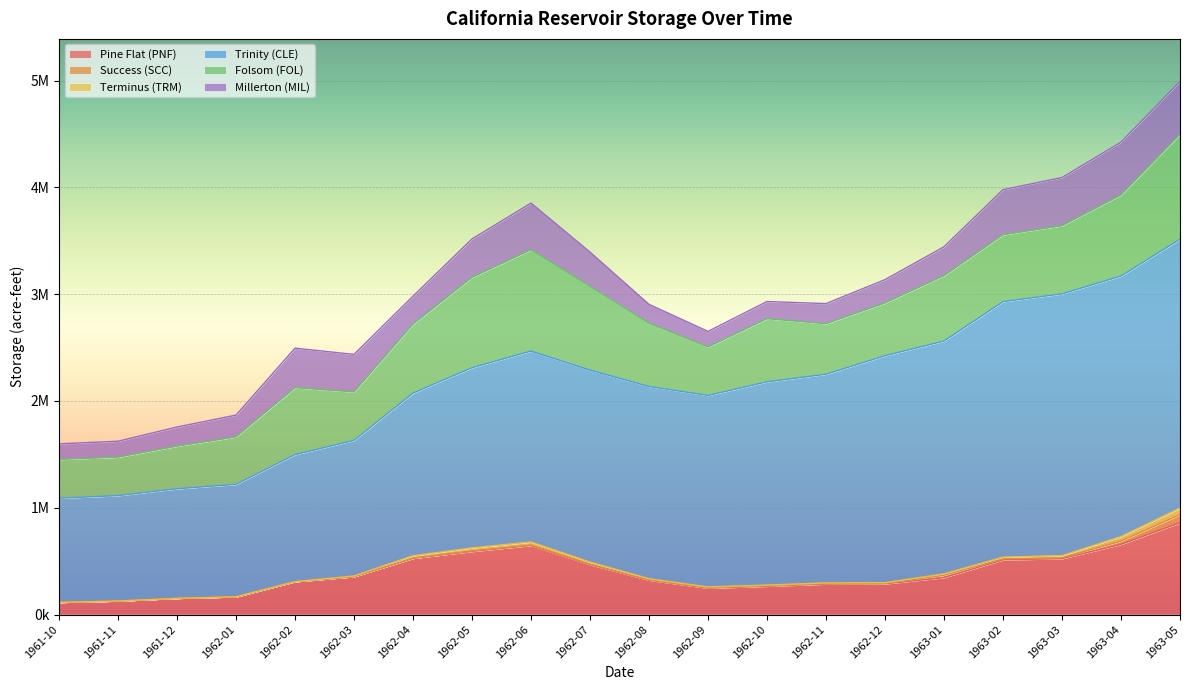

What is the difference between the maximum and second lowest values in the Success (SCC) series?

76658